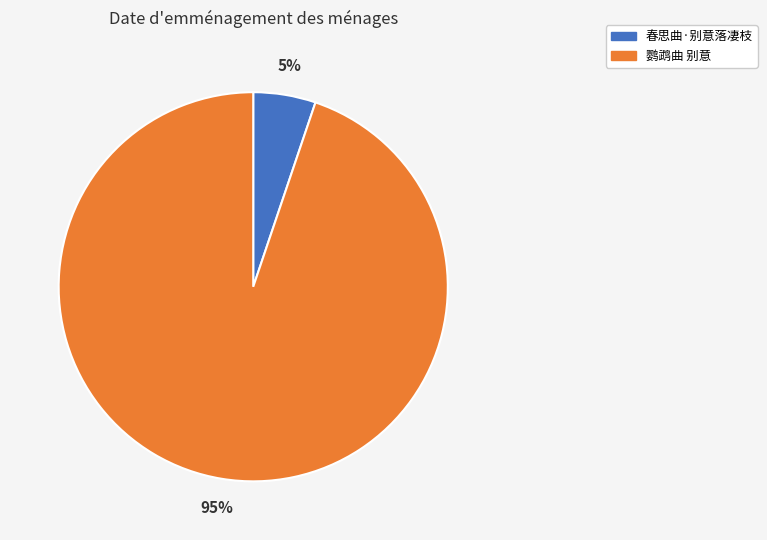

To the nearest percent, what percentage of the pie is 春思曲·别意落凄枝?

5%